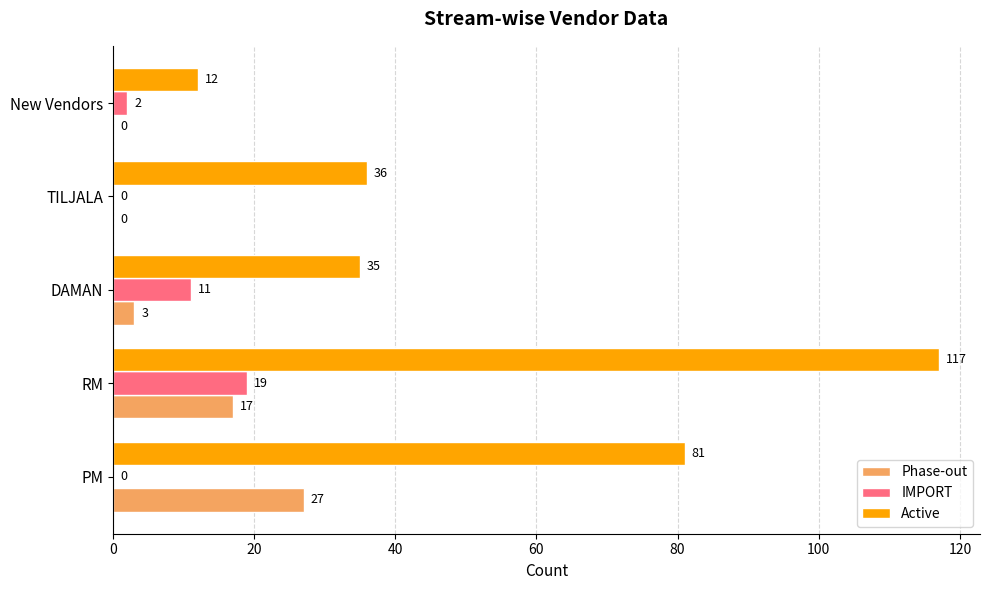

How many data points does each series have?

5